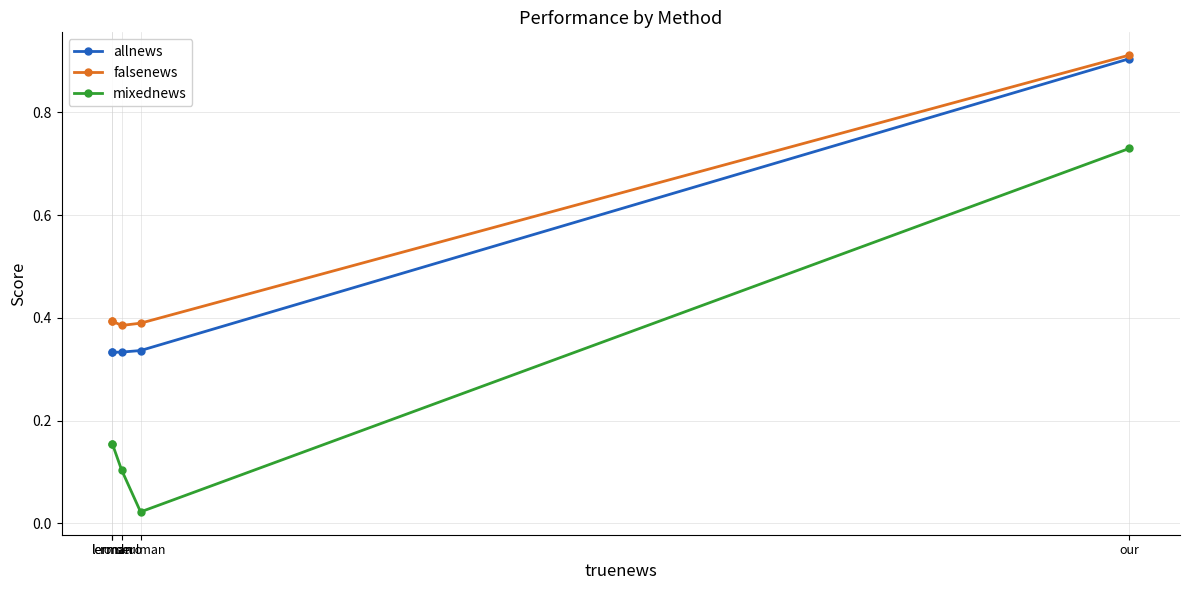

What is the average value of the allnews series?

0.4